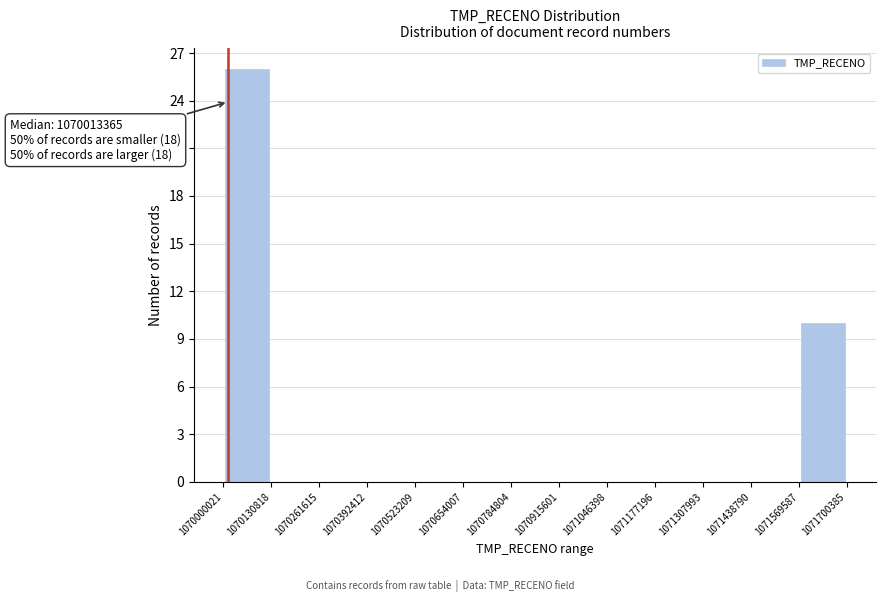

Over which range of the x-axis is the bar tallest?

1070000021 to 1070130818